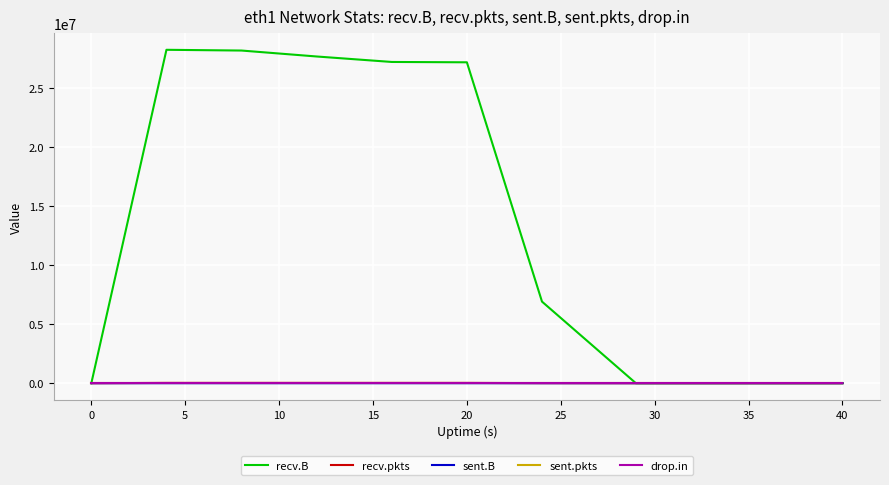

Which series has the widest spread of values?

recv.B